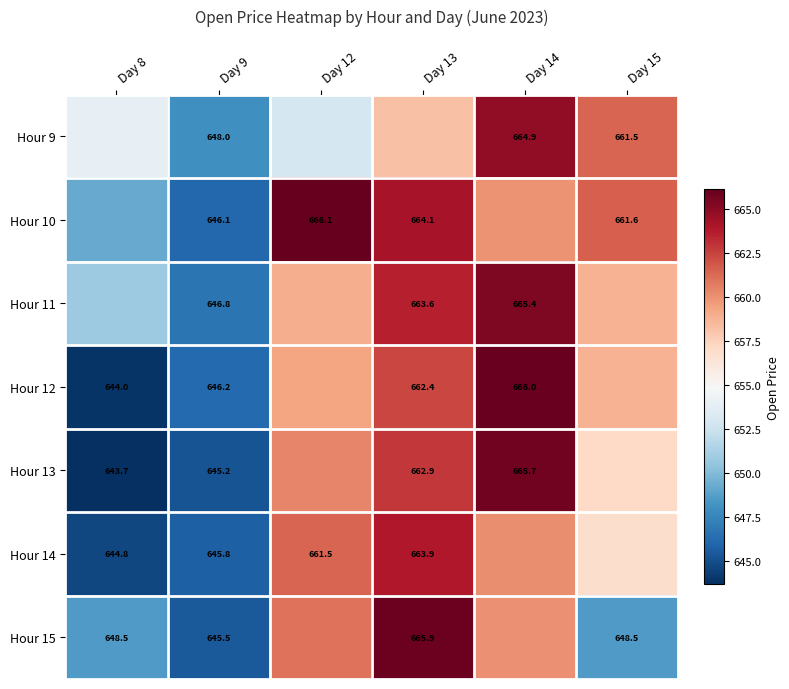

Is the value of Hour 10 at Day 13 greater than the value of Hour 13 at Day 9?

Yes